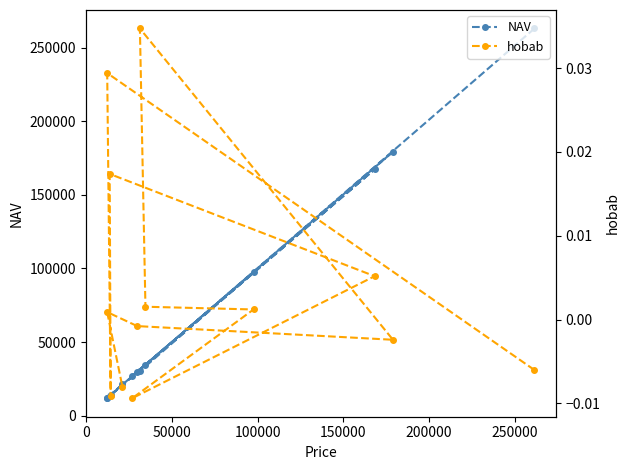

True or false: NAV and hobab cross at least once.

False